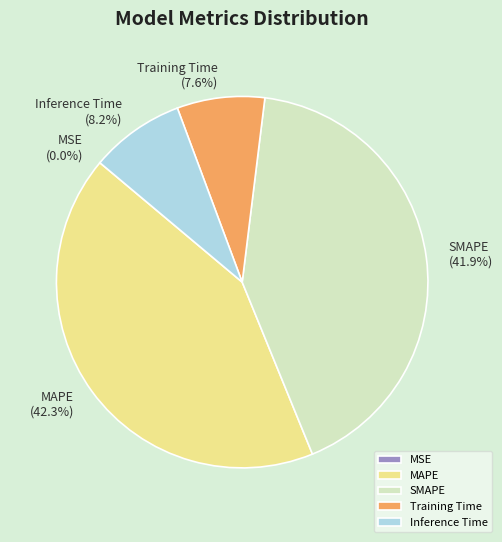

Is the sum of MAPE and SMAPE greater than half?

Yes